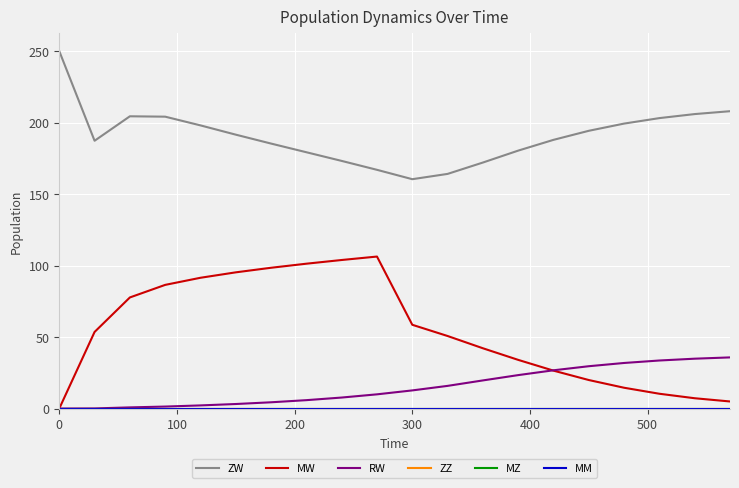

Rank the series by their maximum value, from highest to lowest.

ZW, MW, RW, ZZ, MZ, MM